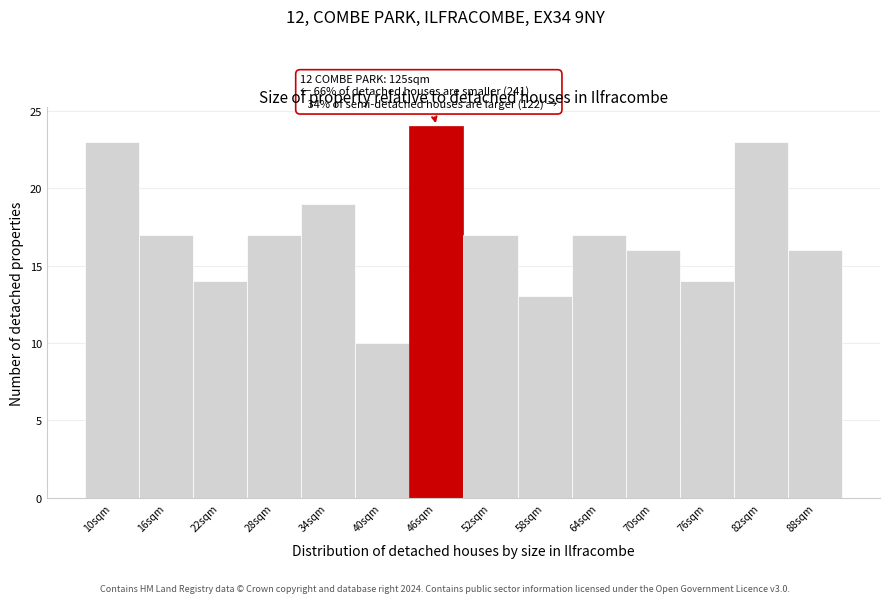

Reading left to right, transcribe all the data shown in this chart.

10sqm=23	16sqm=17	22sqm=14	28sqm=17	34sqm=19	40sqm=10	46sqm=24	52sqm=17	58sqm=13	64sqm=17	70sqm=16	76sqm=14	82sqm=23	88sqm=16